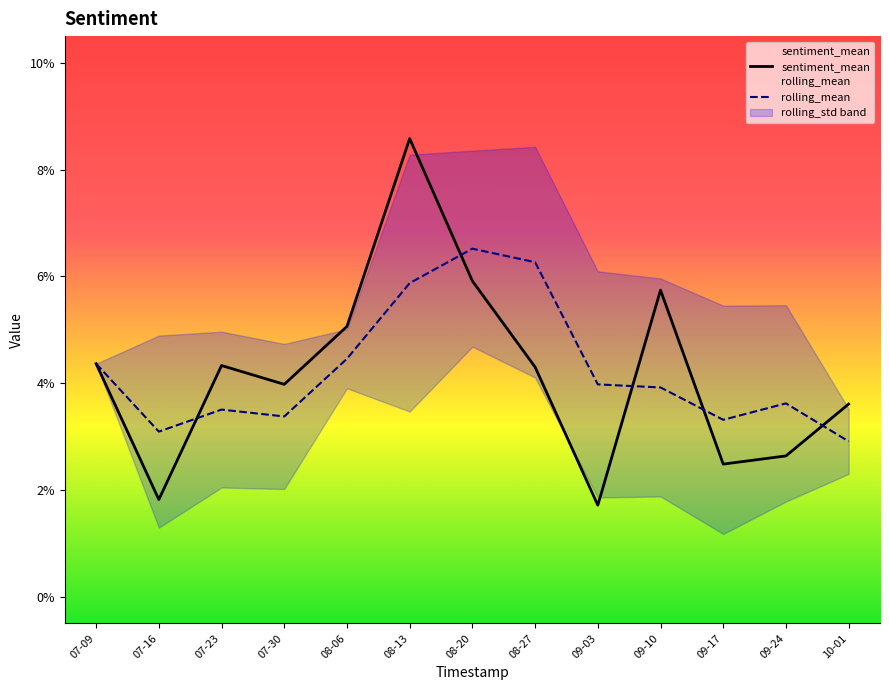

Does the chart display data point markers on the line(s)?

No